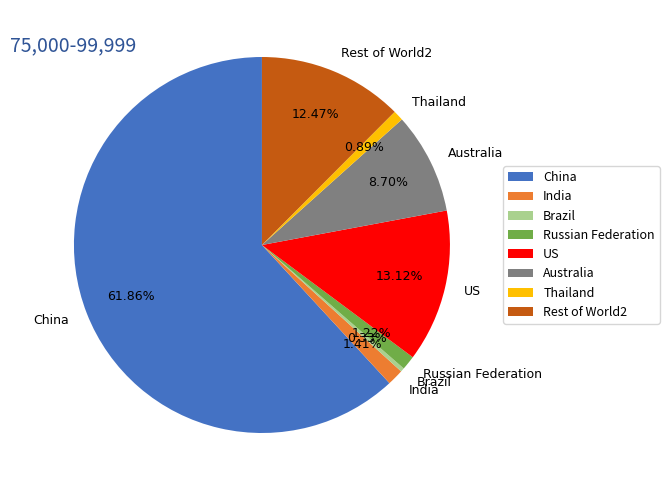

Which slice is the largest?

China